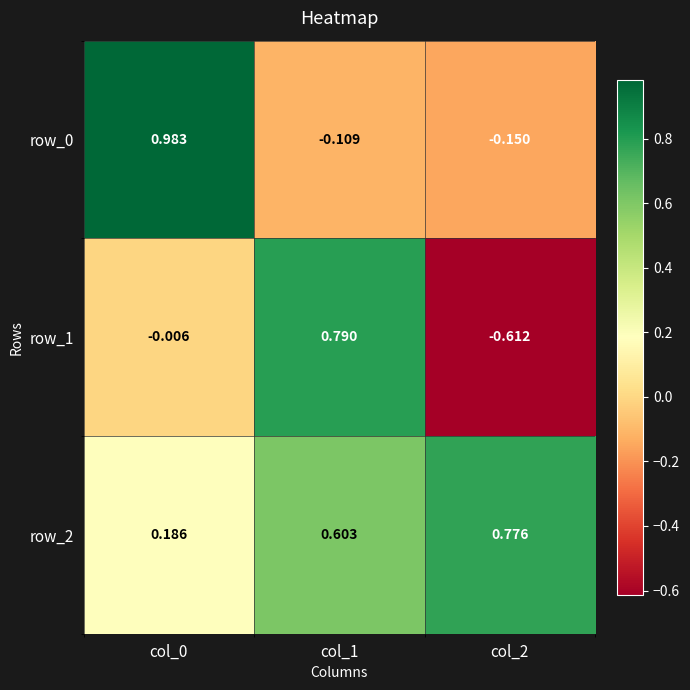

Which series has the widest spread of values?

row_1